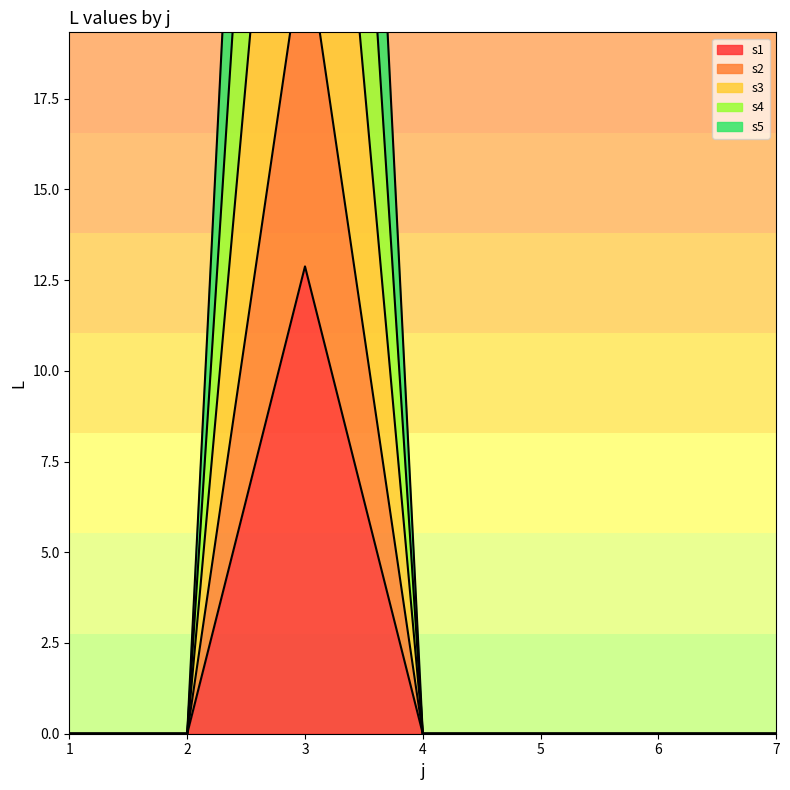

How many series are shown in this chart?

5